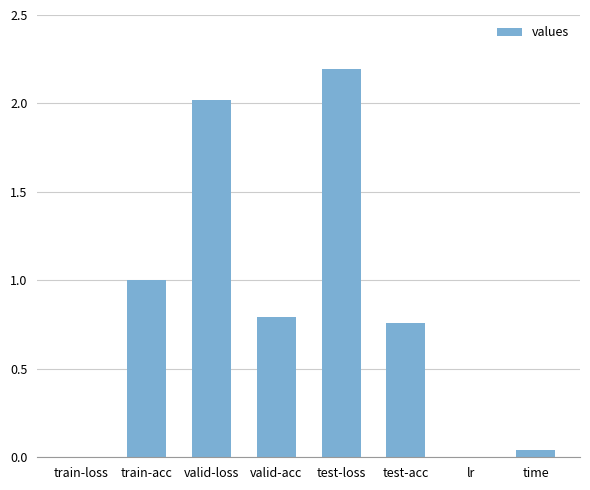

Are the bars horizontal?

No